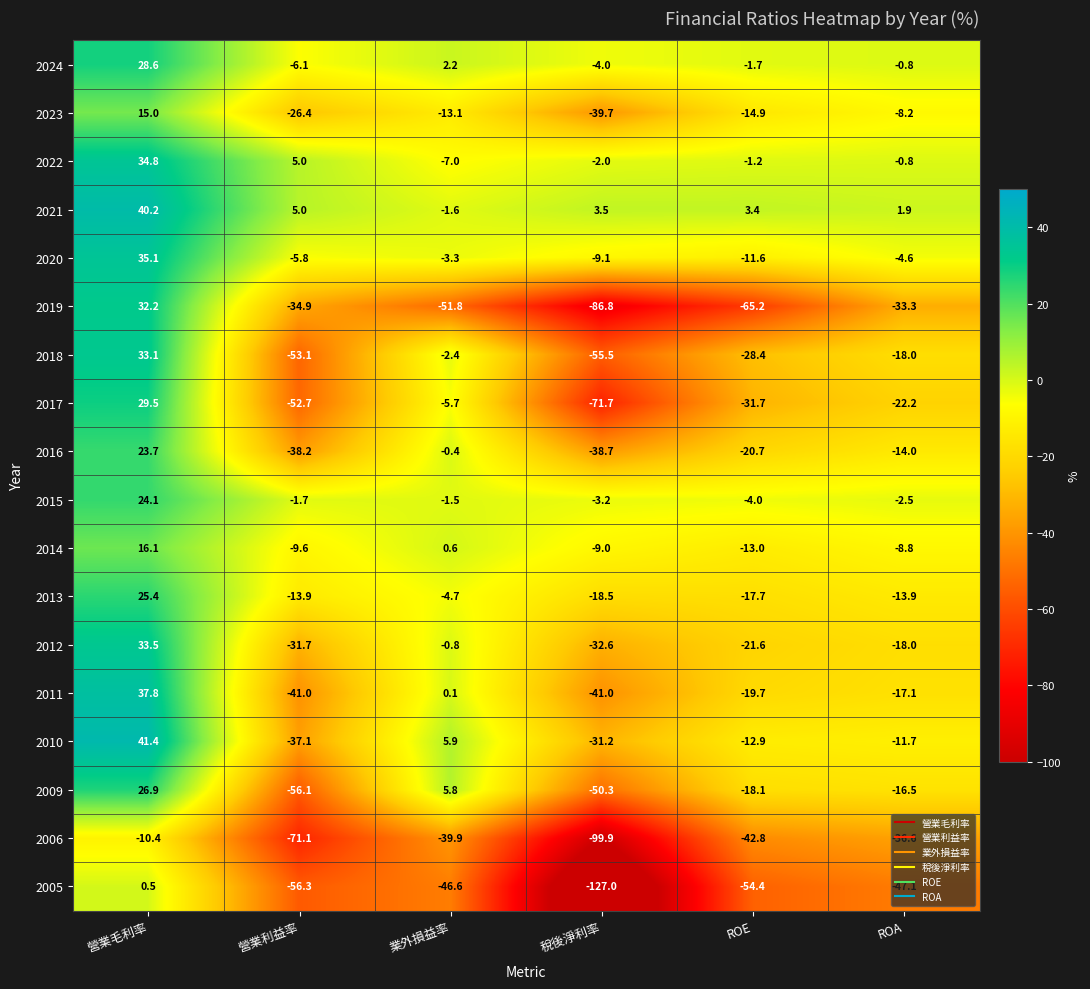

The 2019 series shows 42.5 at 營業毛利率. True or false?

False